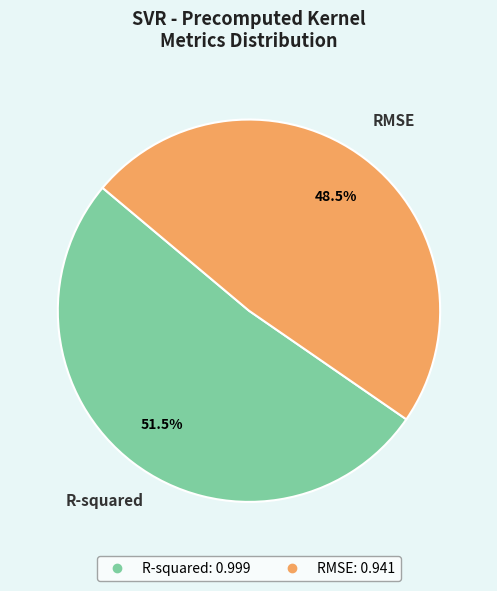

What portion of the pie excludes RMSE?

51.5%